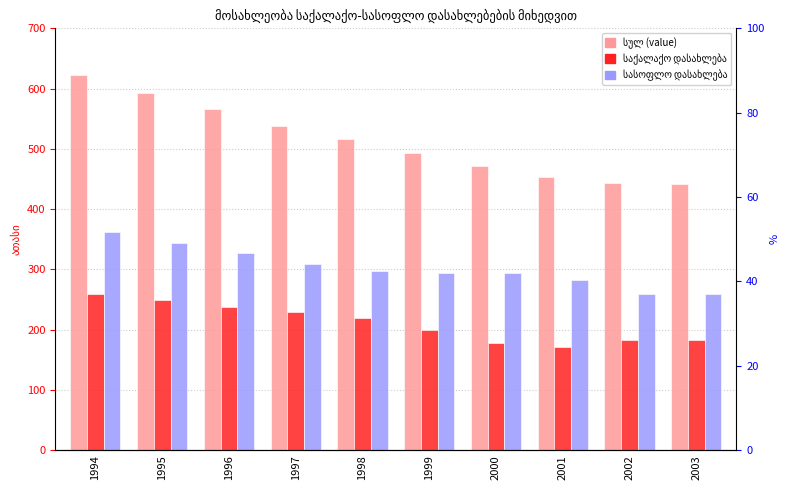

Which has a higher value, 2002 or 1995?

1995